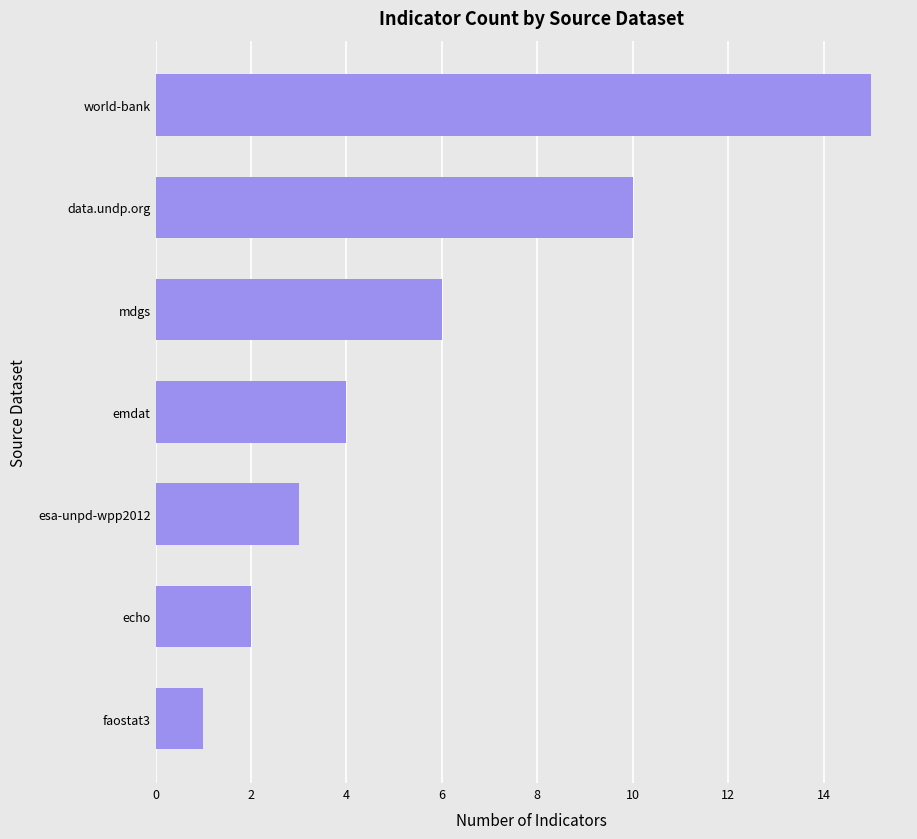

What is the greatest value displayed?

15